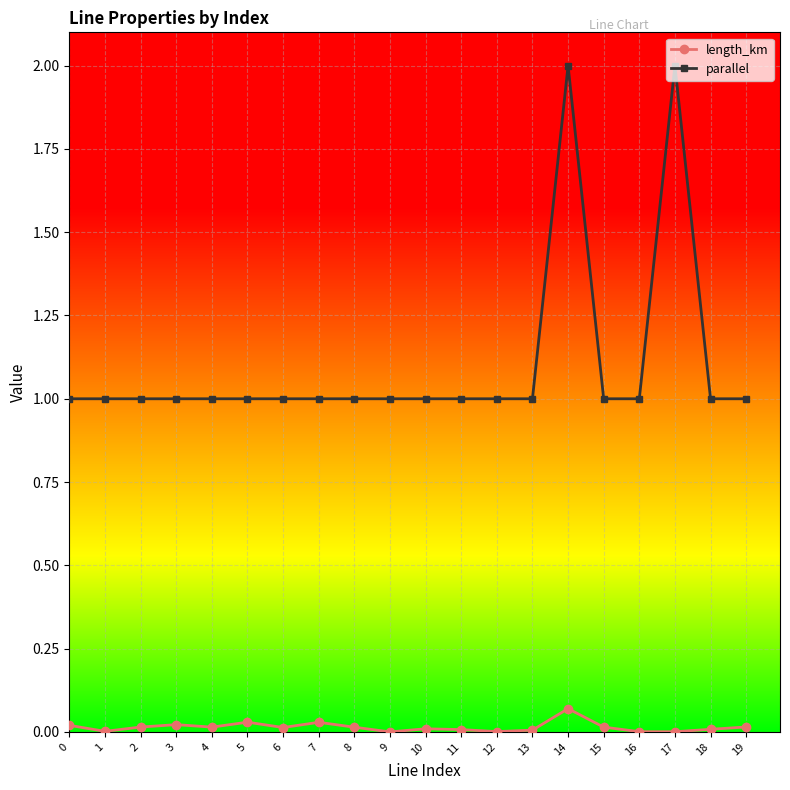

True or false: length_km has more than 2 interior local peaks.

True